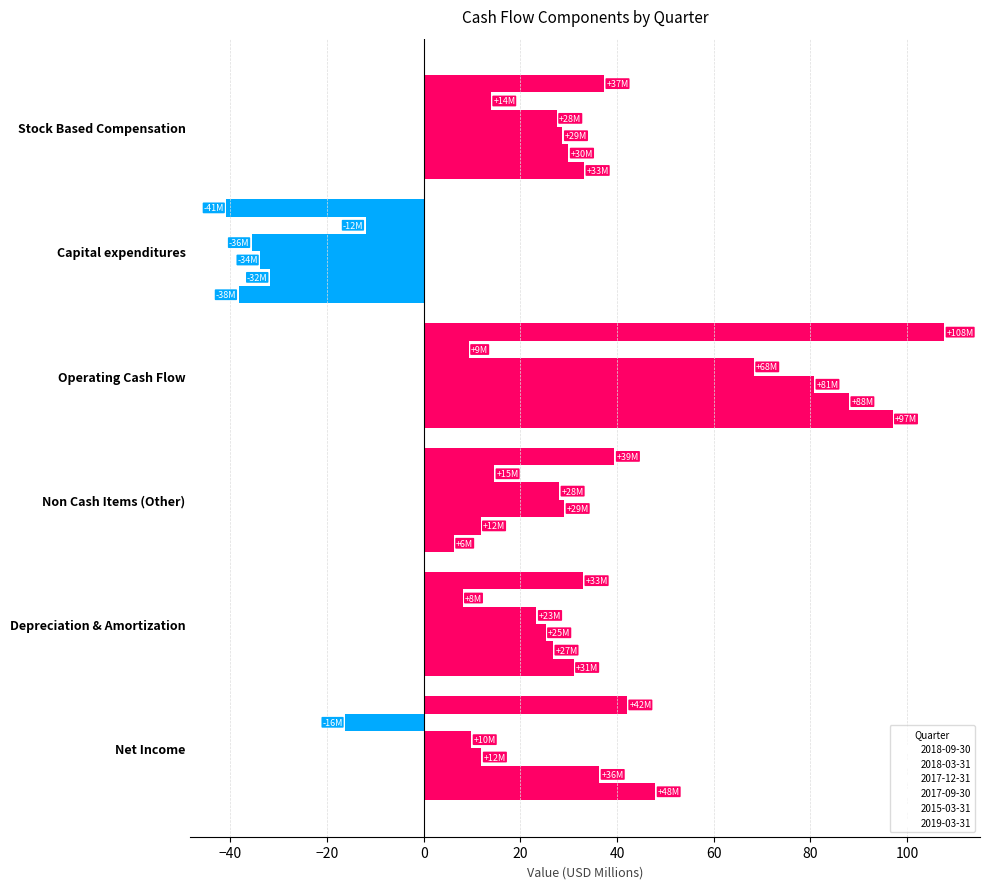

Which label corresponds to the smallest value in the chart?

Capital expenditures